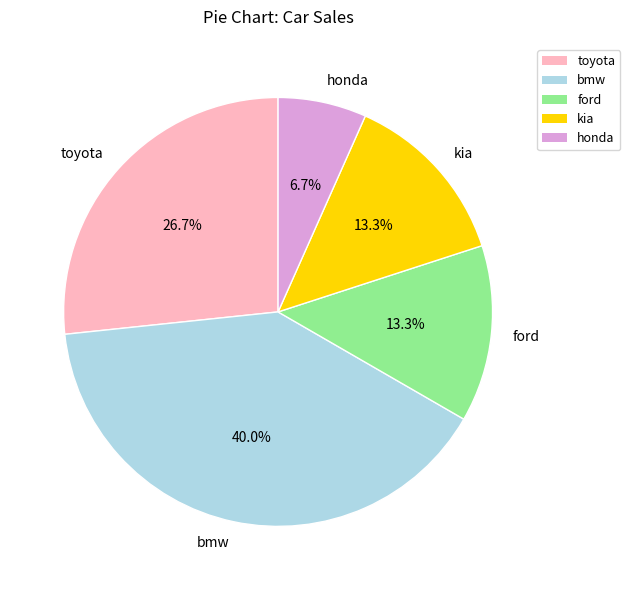

To the nearest percent, what percentage of the pie is ford?

13%